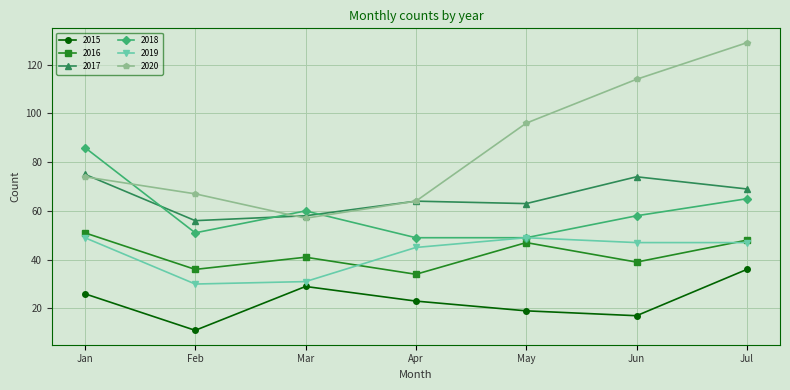

True or false: 2018 and 2015 cross at least once.

False